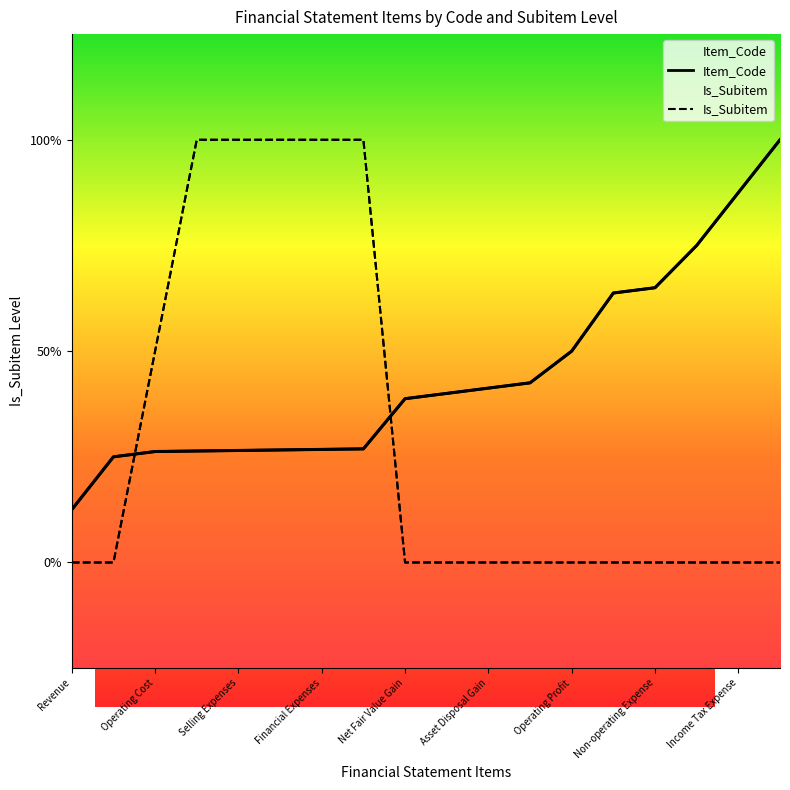

Is this an area chart (filled region under the line)?

No